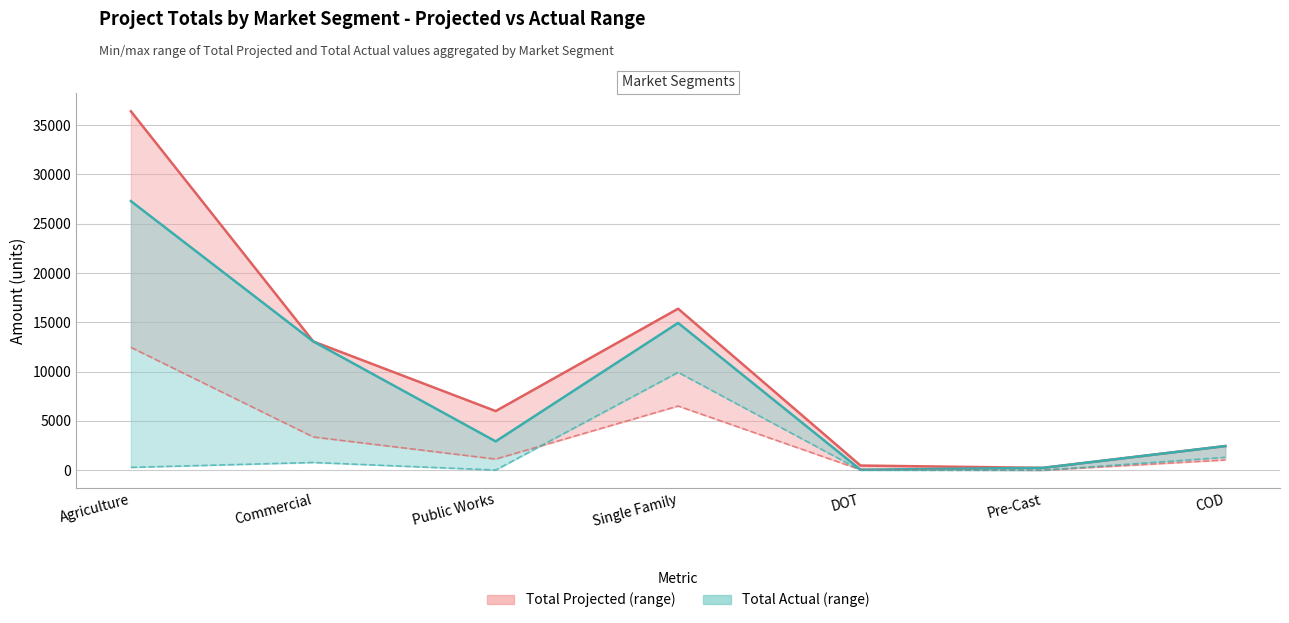

How many interior local valleys does the Total Actual min series have?

1